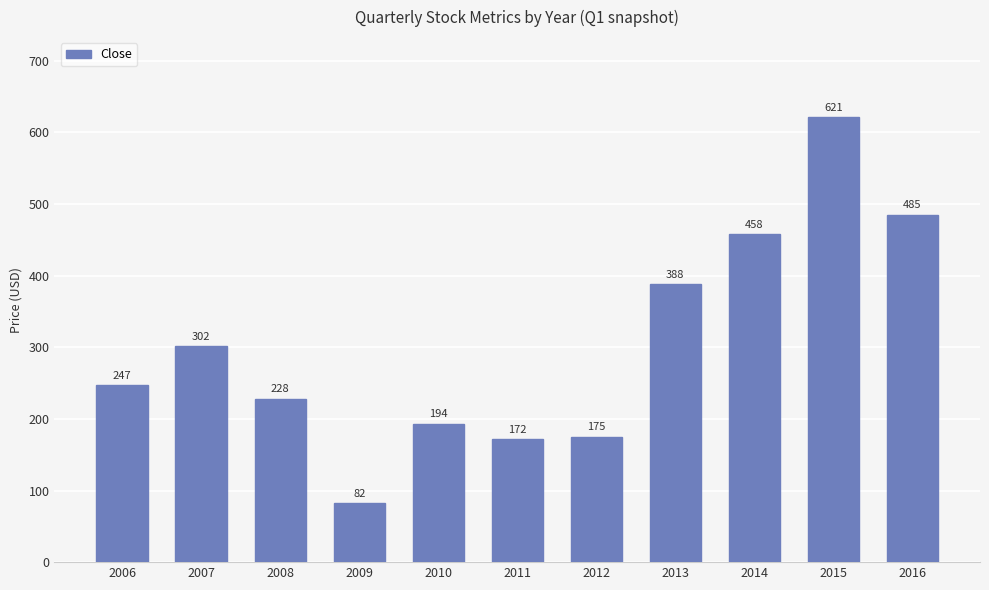

Where is the data nearest to the value 351?

2013